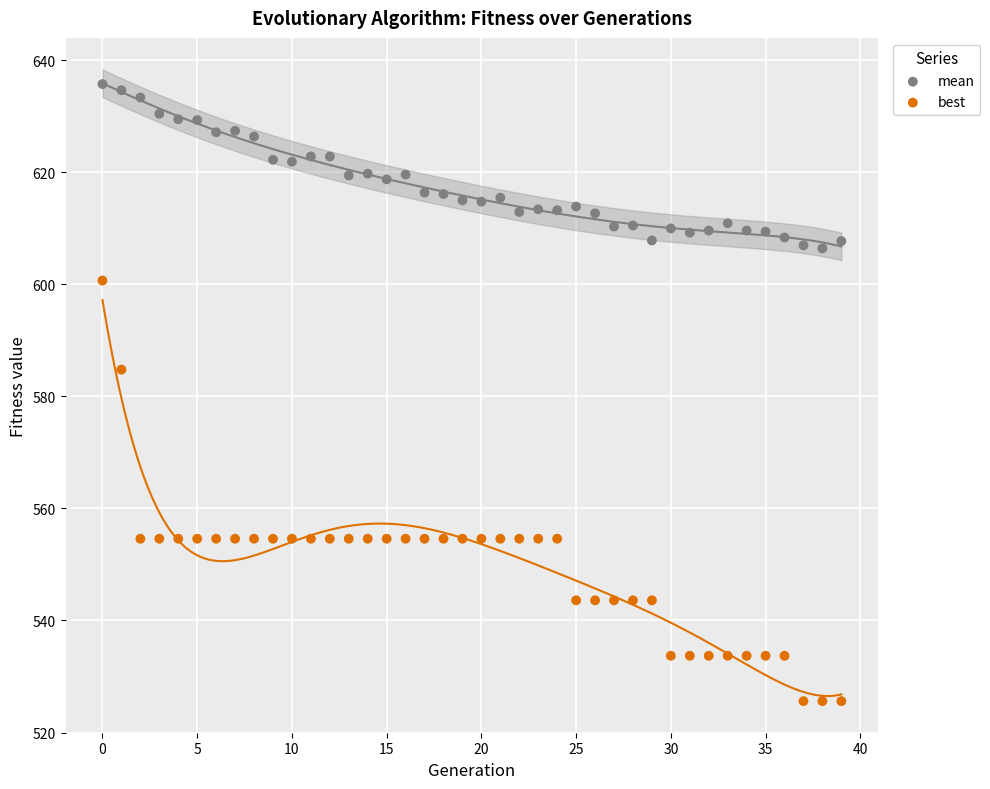

Which series has the widest spread of Y values?

best